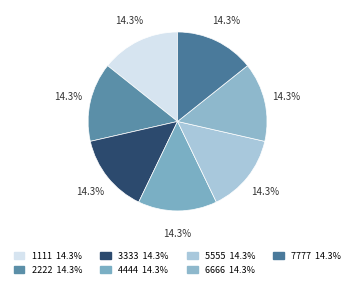

How many slices are in this pie chart?

7